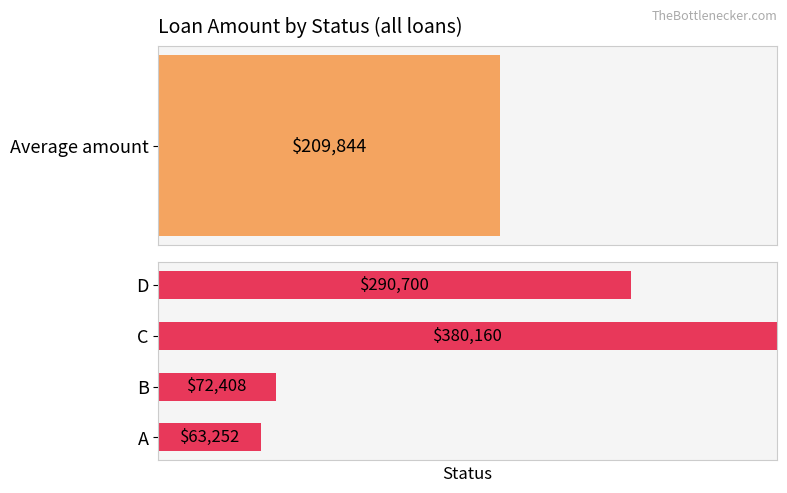

Rank the categories by value from lowest to highest.

A, B, D, C